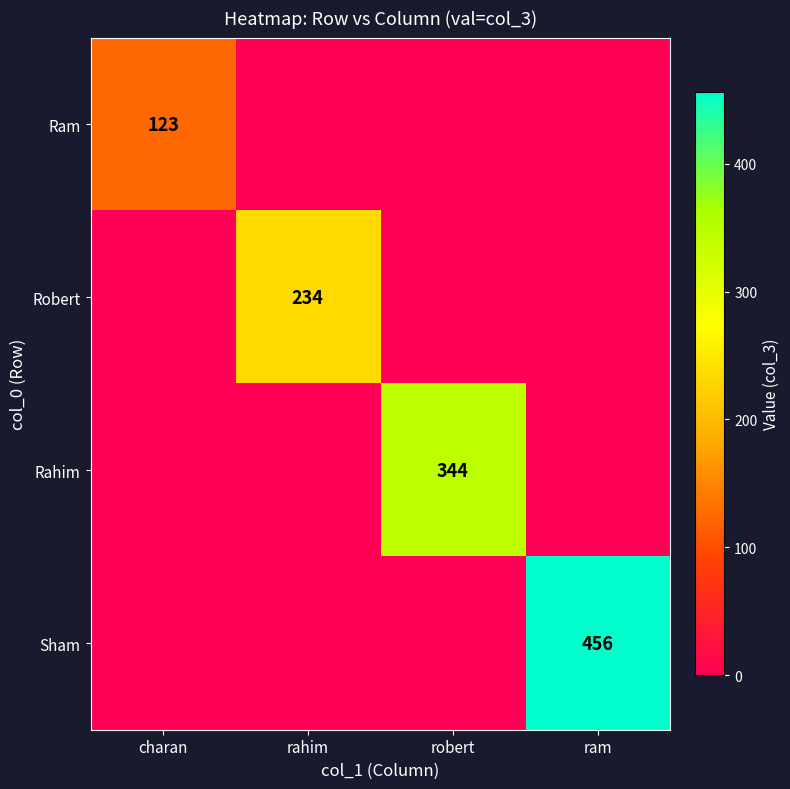

The Sham series shows 456 at ram. True or false?

True